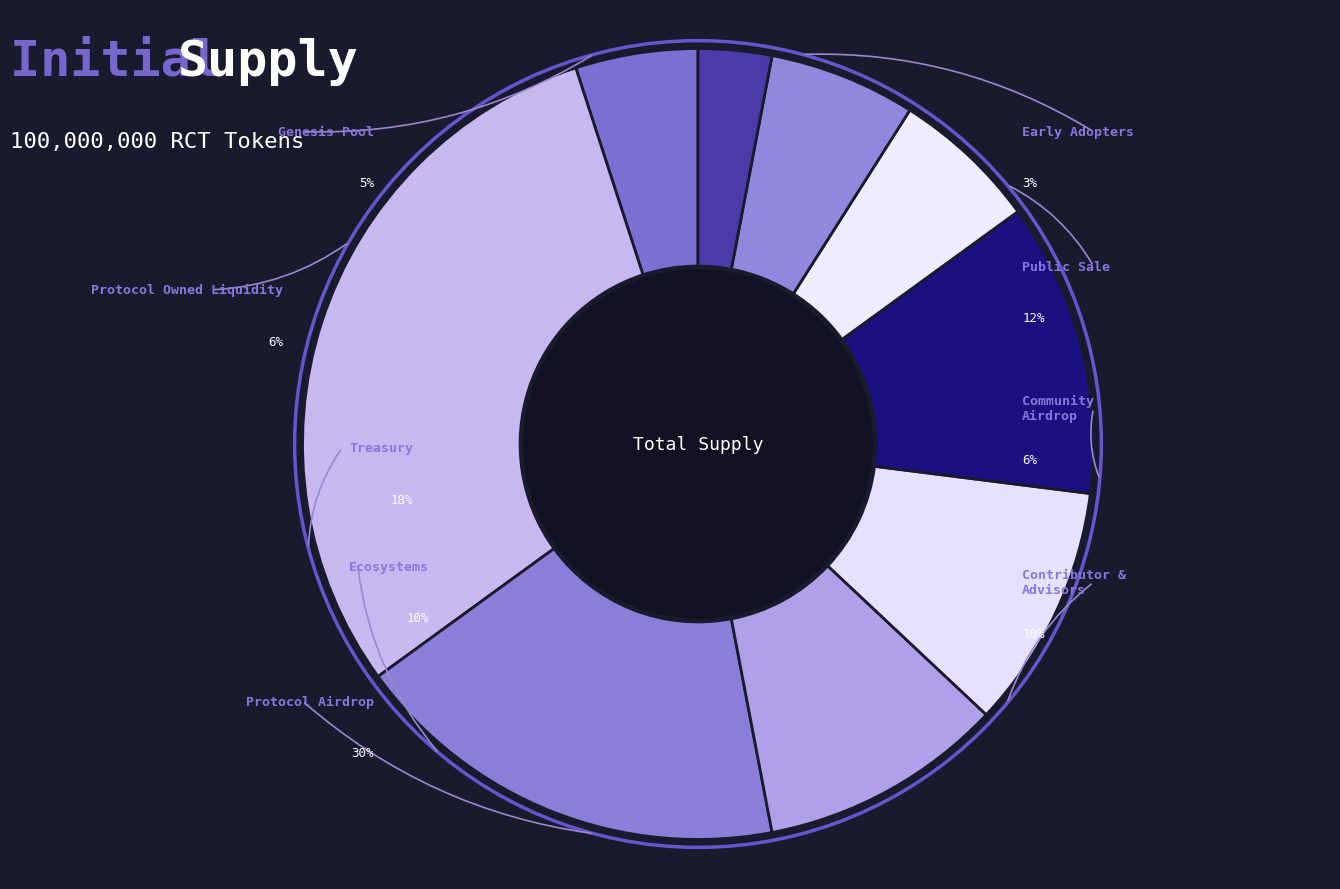

What percentage is the 4 slice, to the nearest percent?

10%